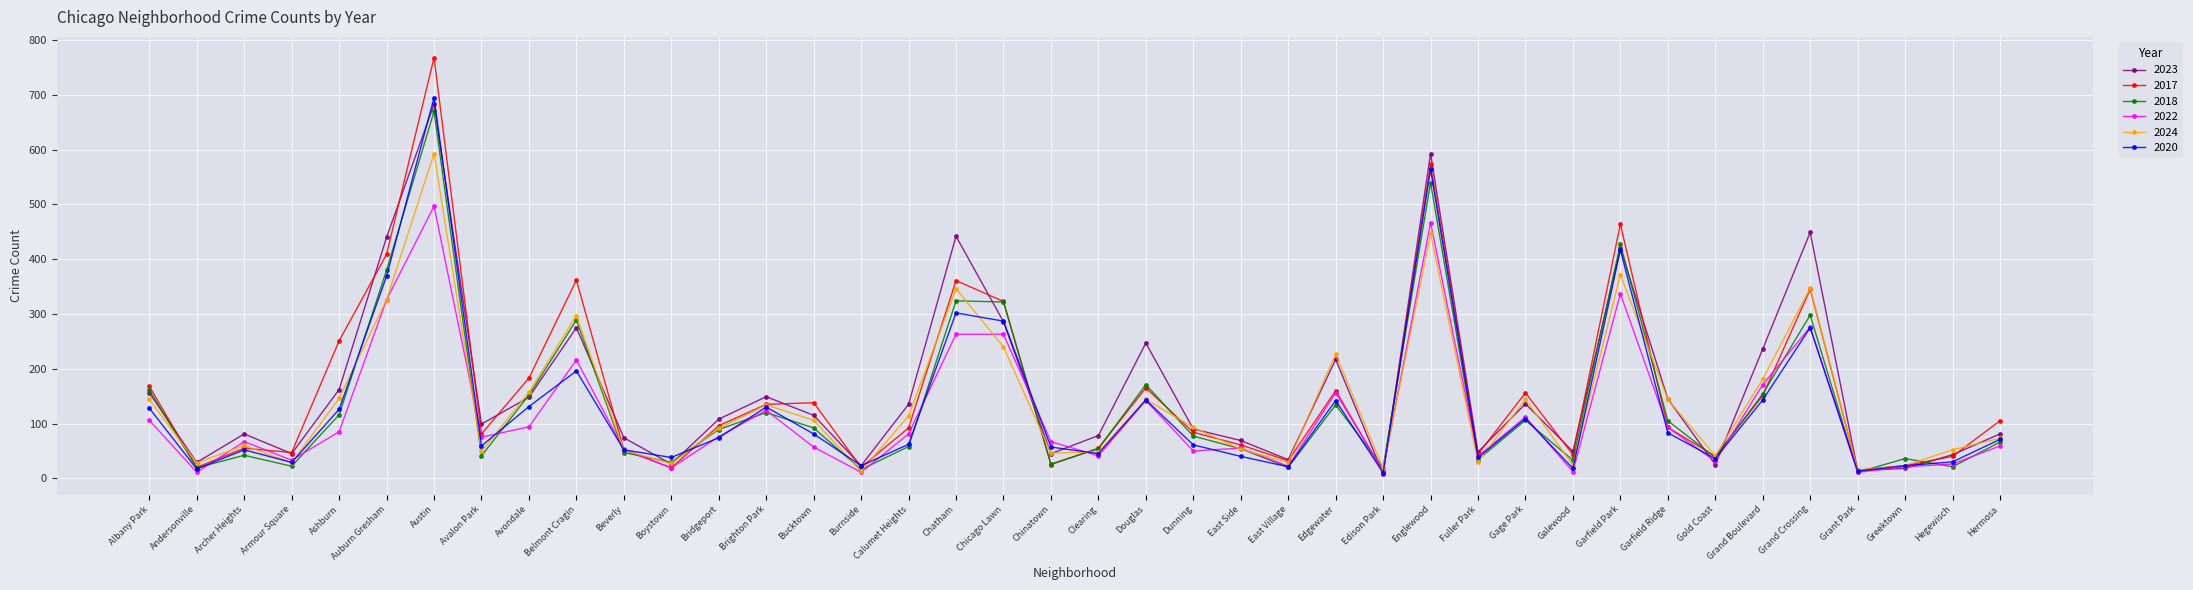

What is the sum of all 2023 values?

6521